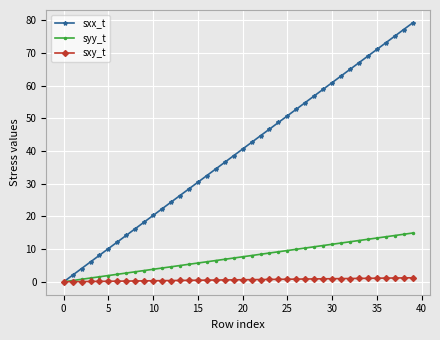

Which series has the largest range (max minus min)?

sxx_t